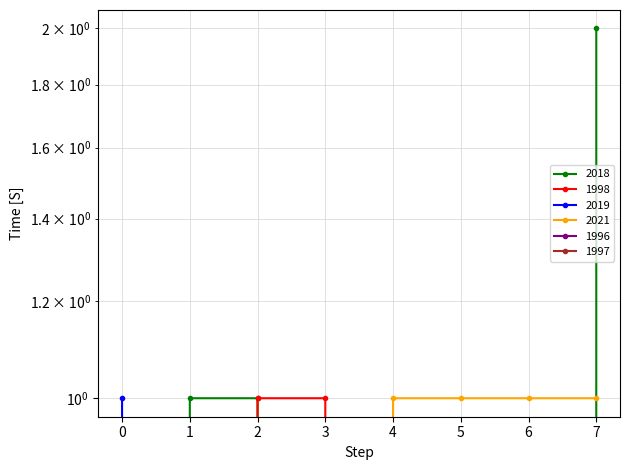

True or false: 2019 has more than 0 interior local peaks.

False